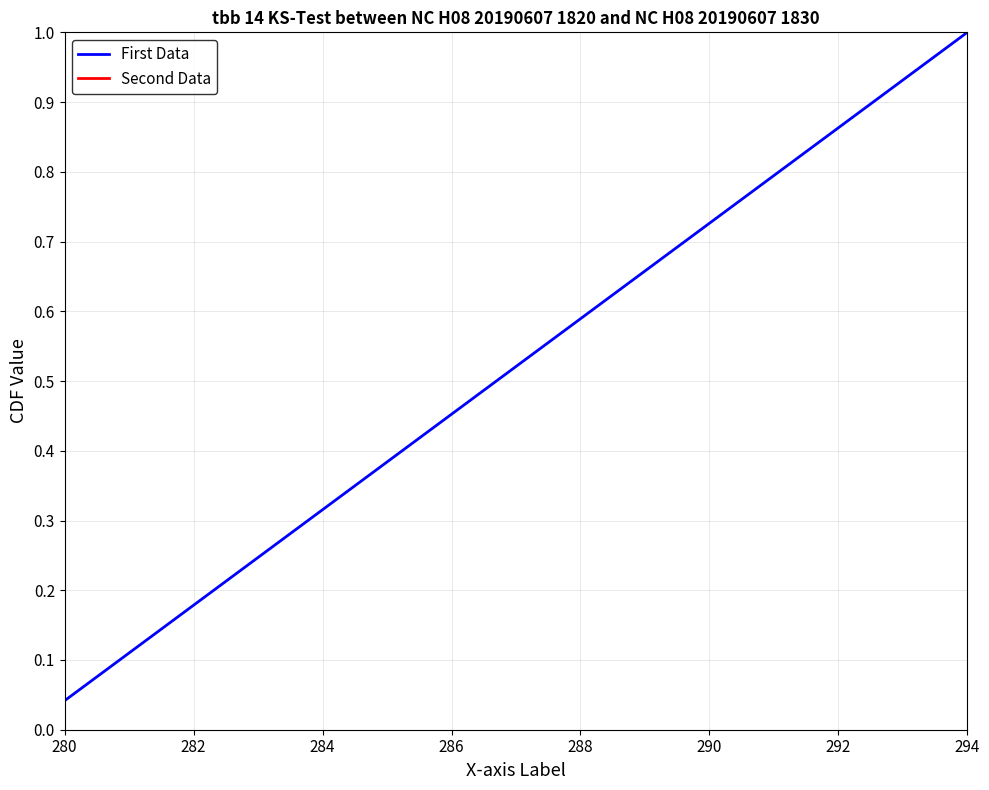

Does the chart have visible grid lines?

Yes